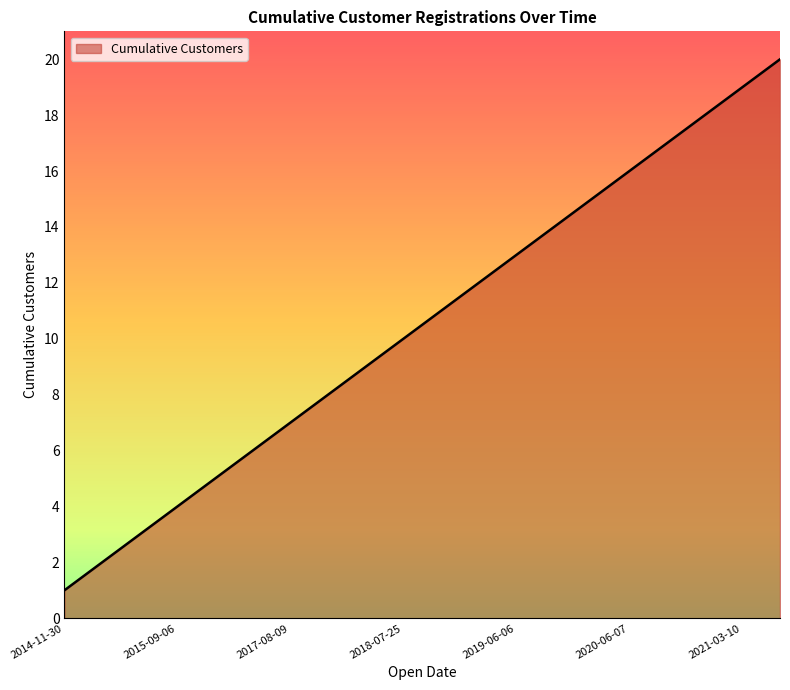

True or false: the data has more than 0 interior local peaks.

False